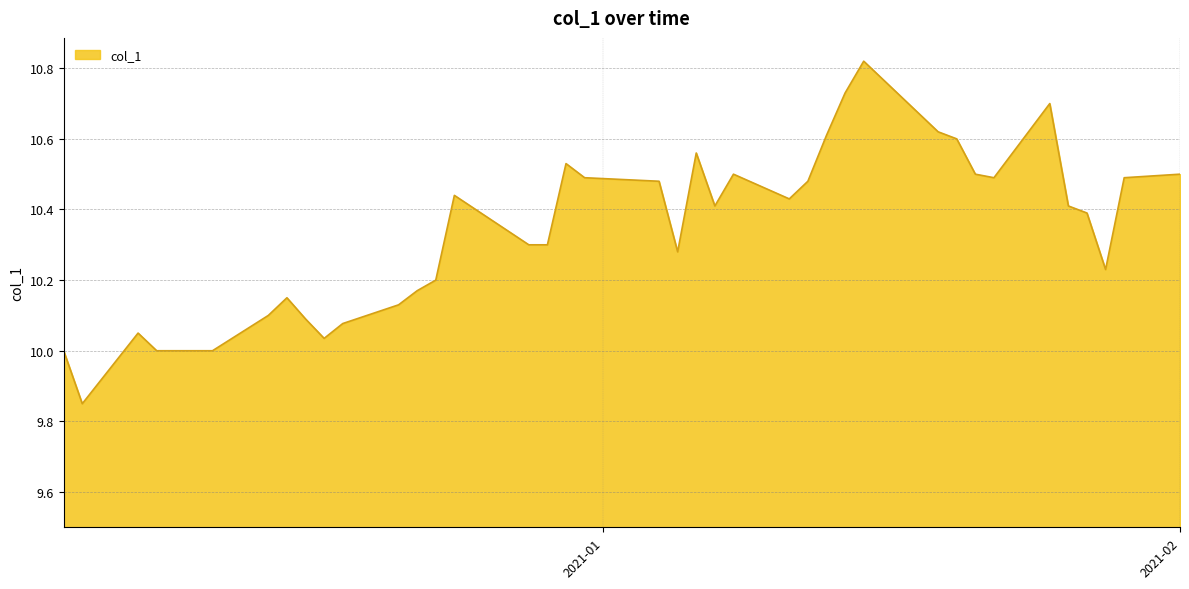

What is the difference between the maximum and minimum values?

1.0